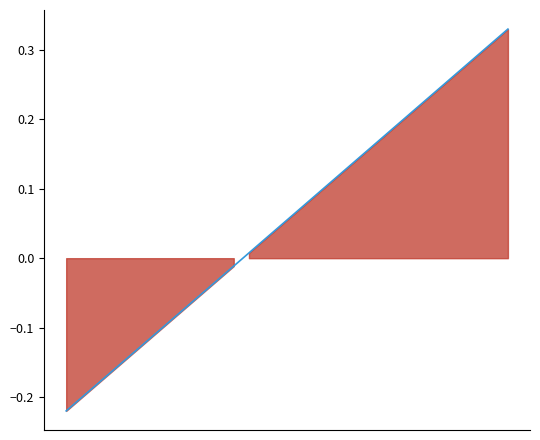

How many lines are shown in the chart?

1